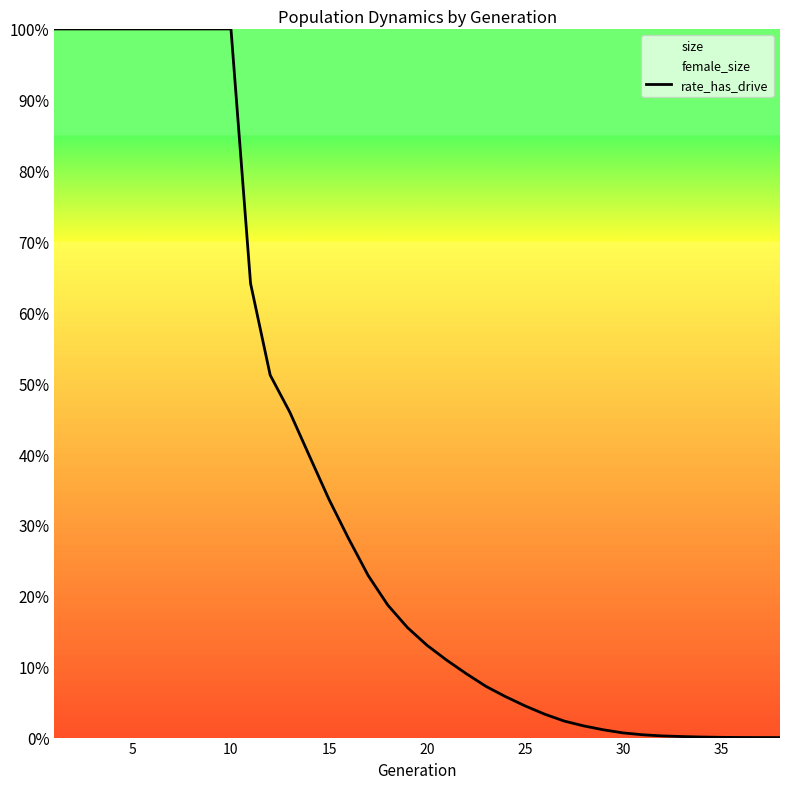

What is the sum of all values?

2484101.2